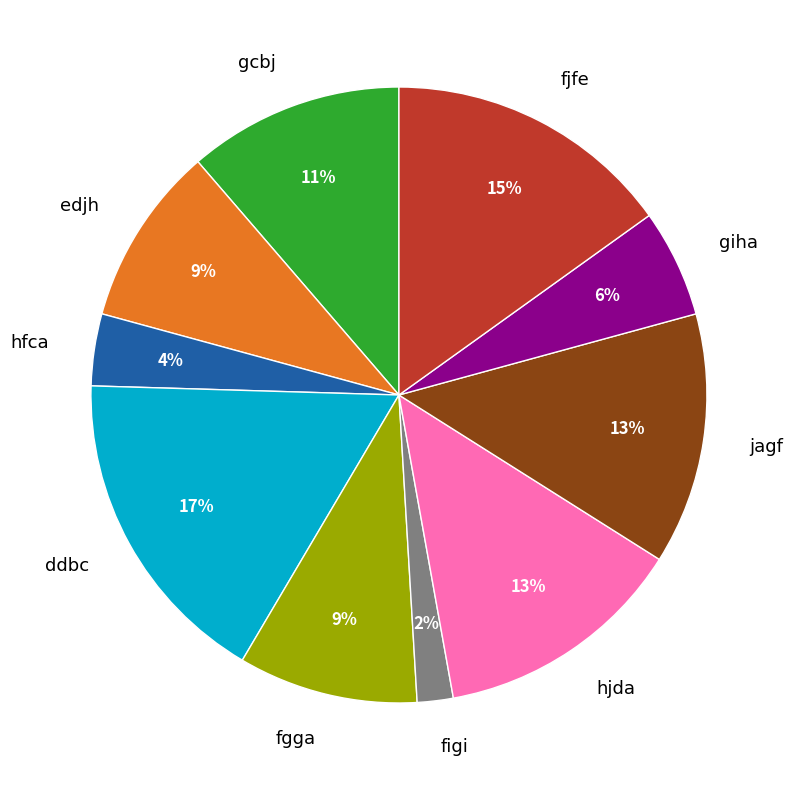

To the nearest percent, what is the combined percentage of hfca and ddbc?

21%